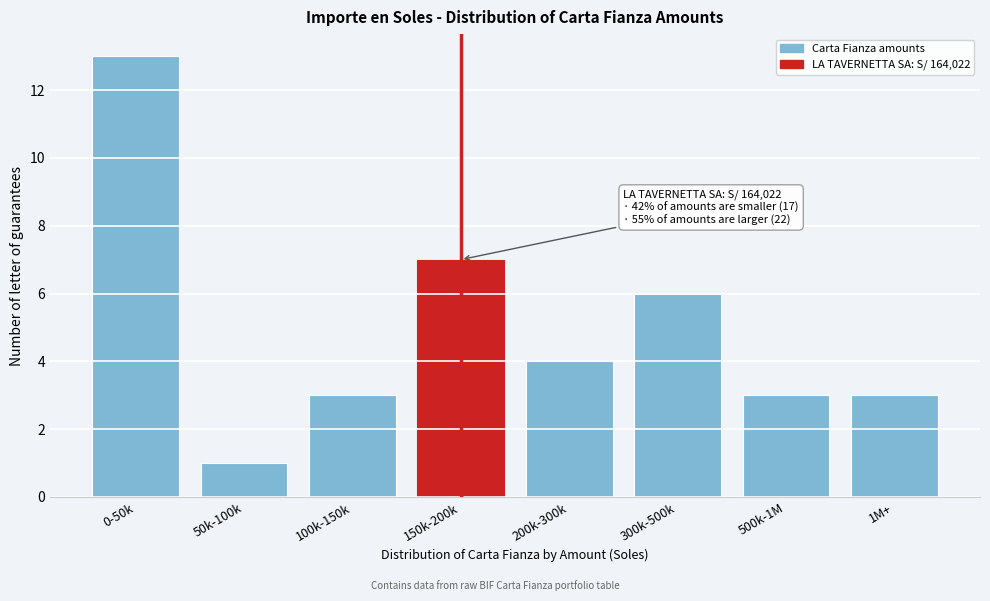

Reading left to right, transcribe all the data shown in this chart.

0-50k=13	50k-100k=1	100k-150k=3	150k-200k=7	200k-300k=4	300k-500k=6	500k-1M=3	1M+=3